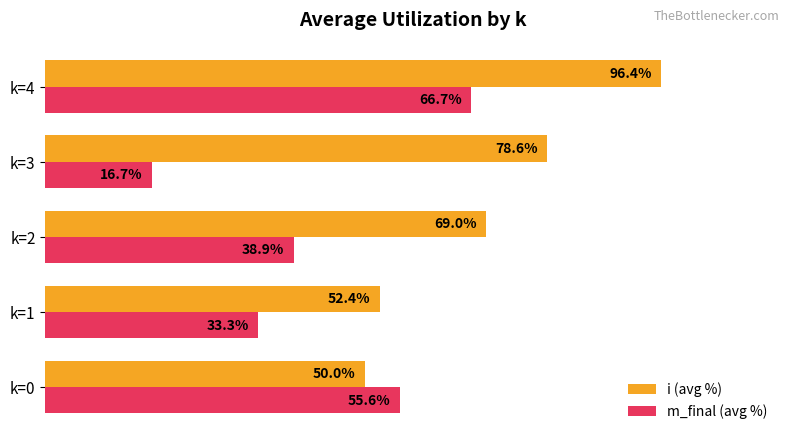

Which series has the widest spread of values?

m_final (avg %)